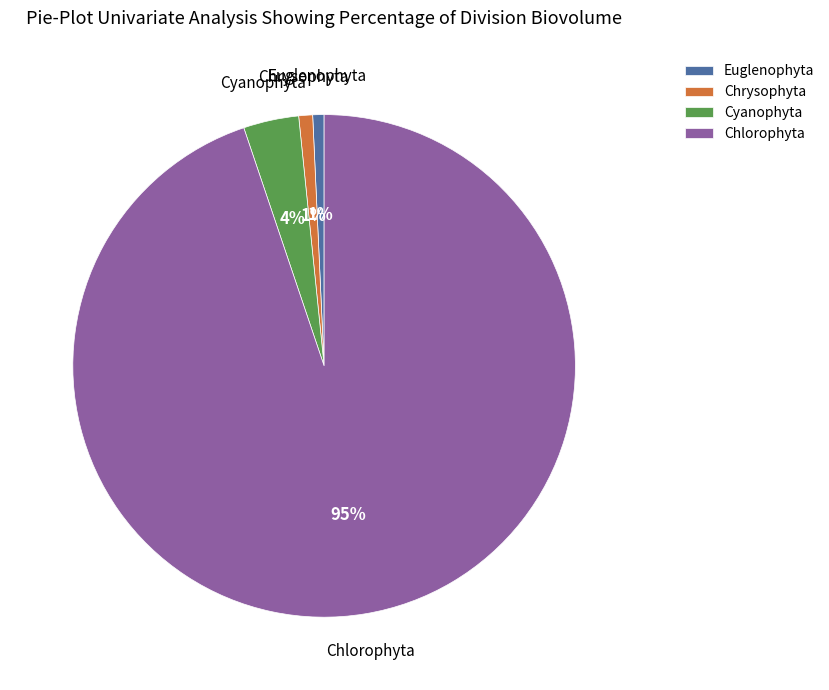

How many slices are in this pie chart?

4